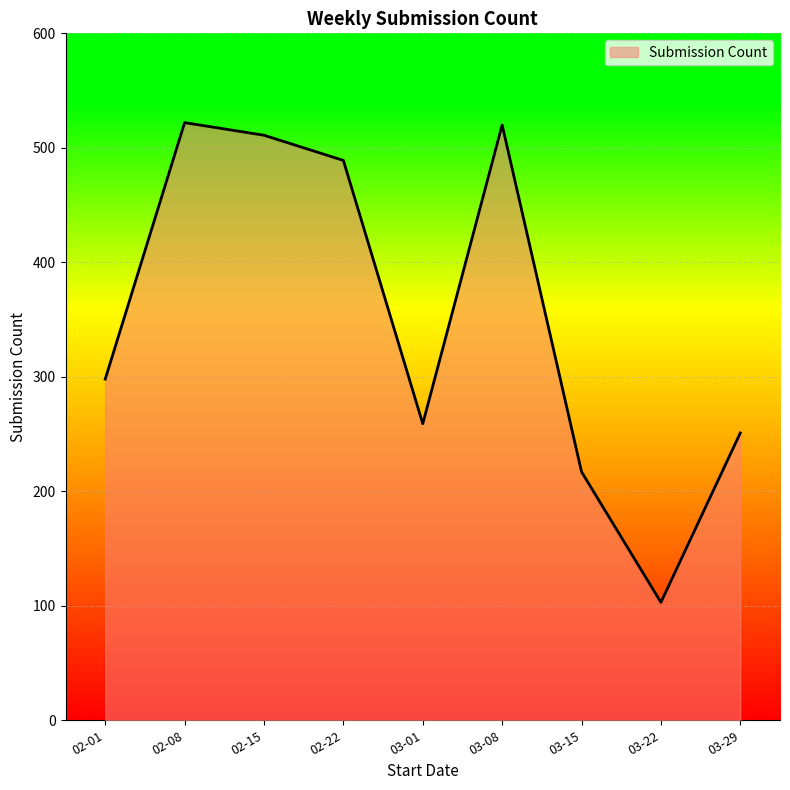

What is the difference between the maximum and minimum values?

419